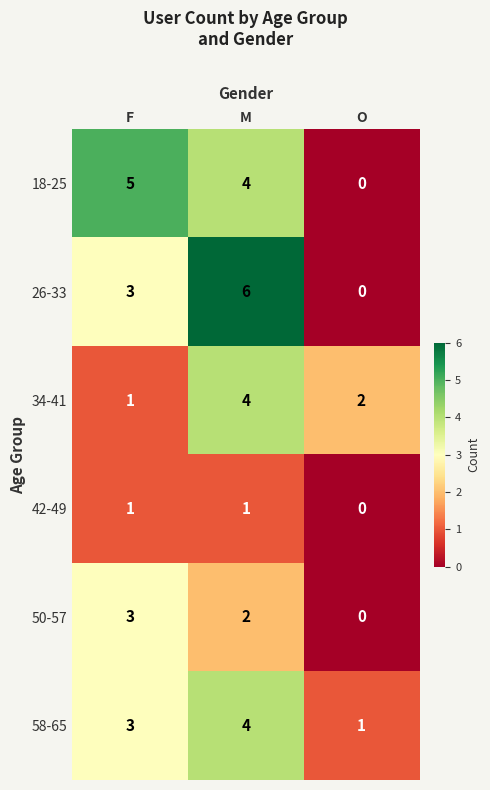

Which series has the widest spread of values?

26-33